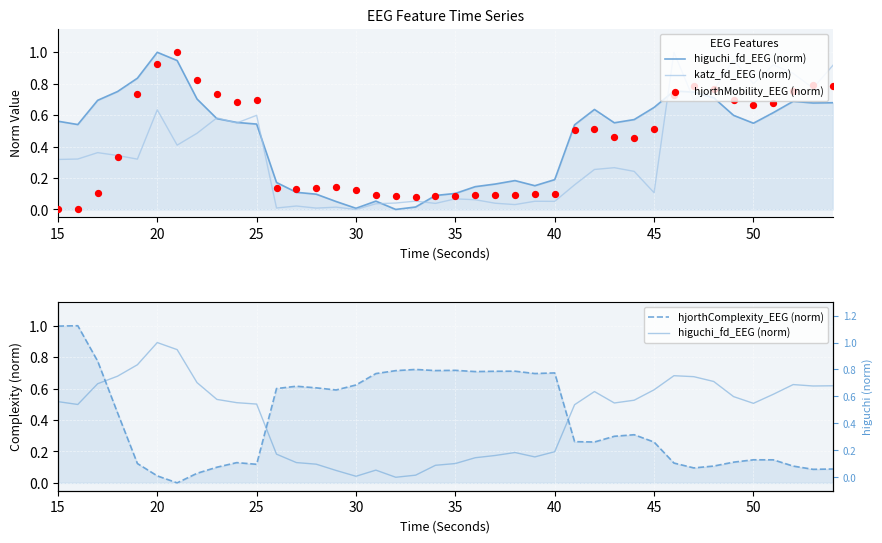

At how many categories does at least one series exceed 0?

40